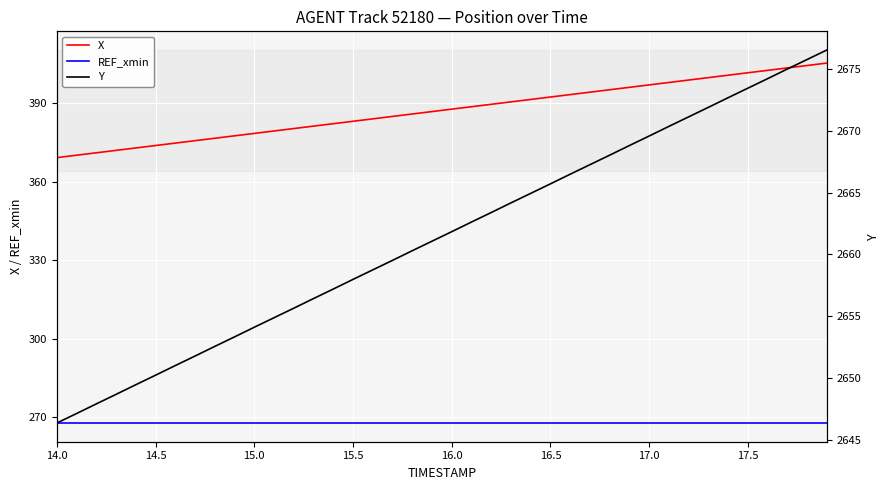

True or false: REF_xmin and X cross at least once.

False